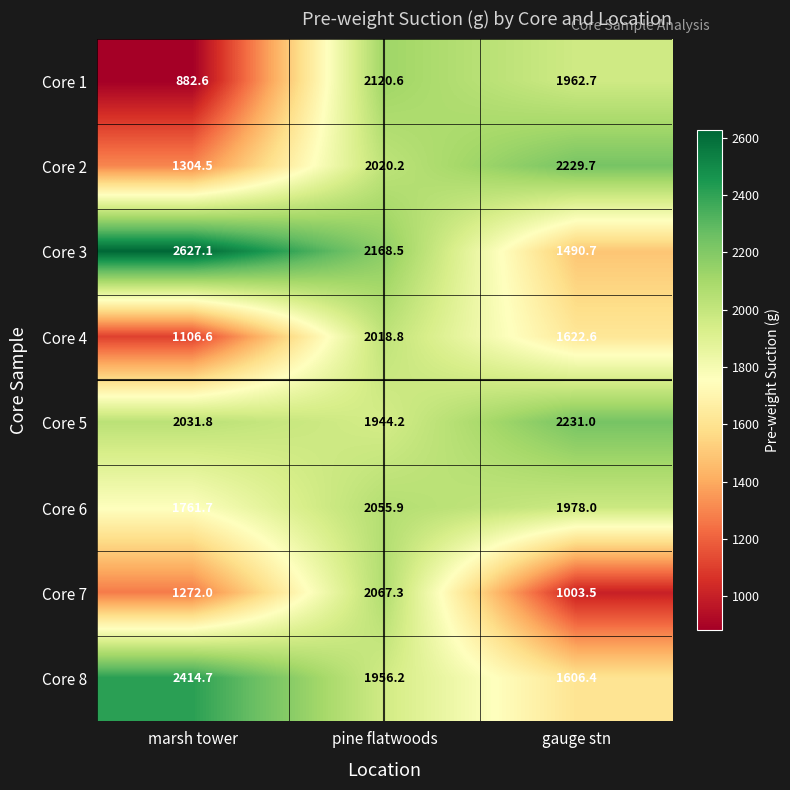

What is the average value of the Core 5 series?

2069.0